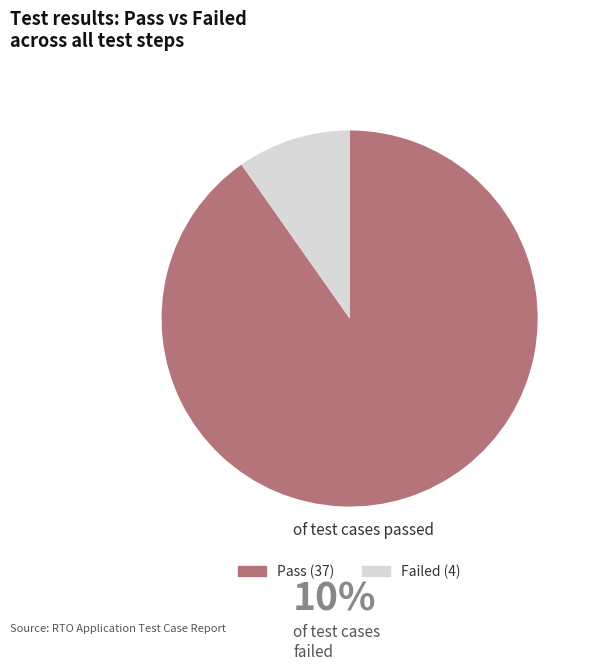

Does any single category account for the majority?

Yes